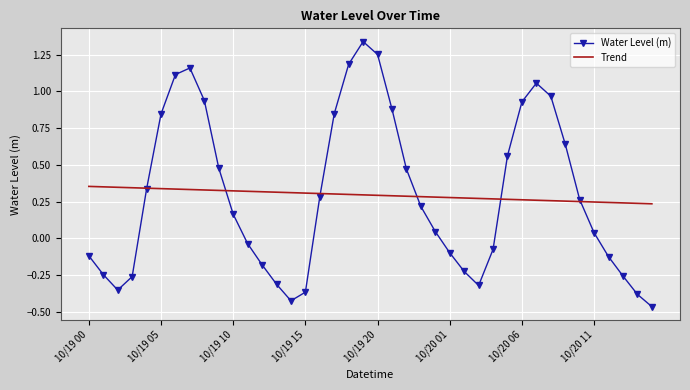

Which series has the largest range (max minus min)?

Water Level (m)